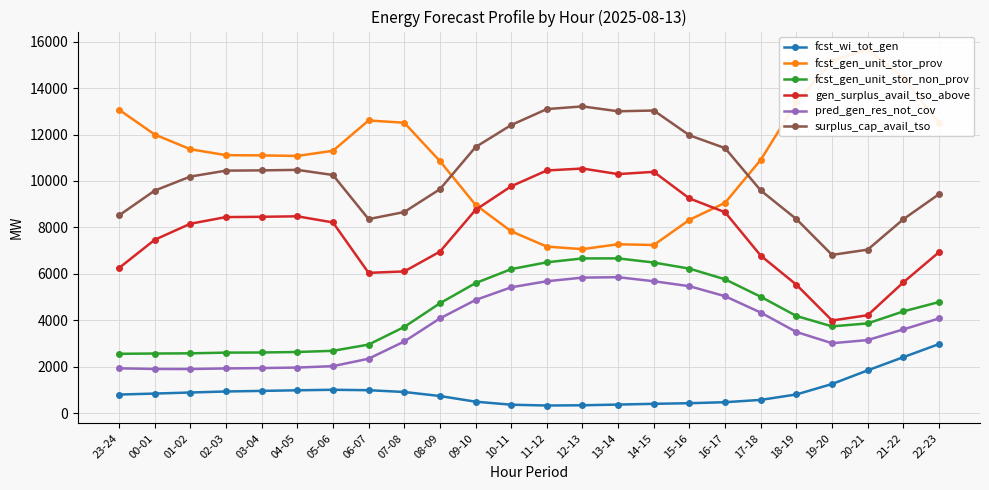

What is the difference between the gen_surplus_avail_tso_above values at 01-02 and 09-10?

595